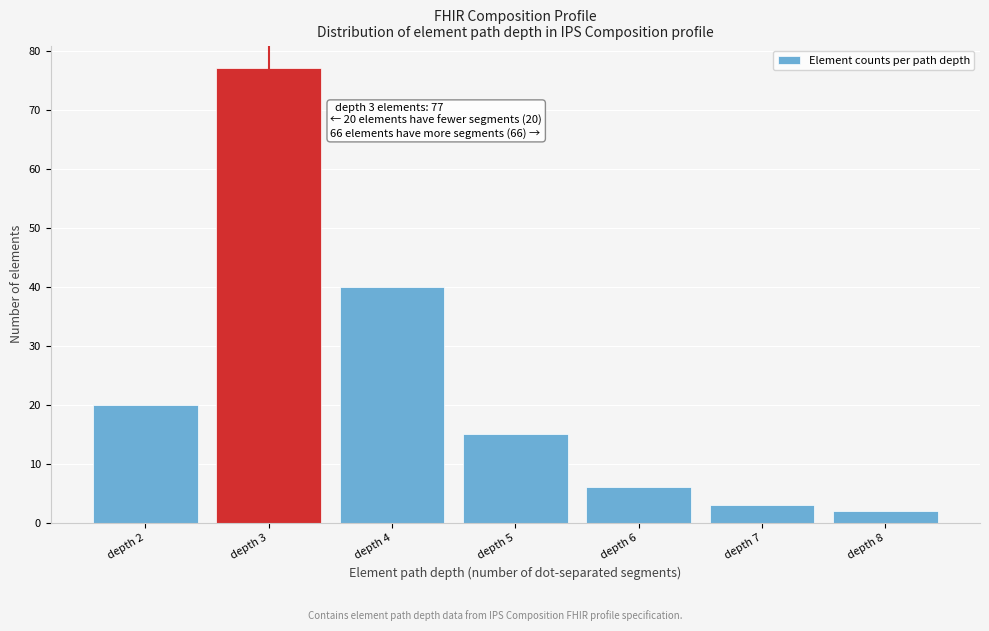

Reading left to right, extract all data points from this chart.

20	77	40	15	6	3	2